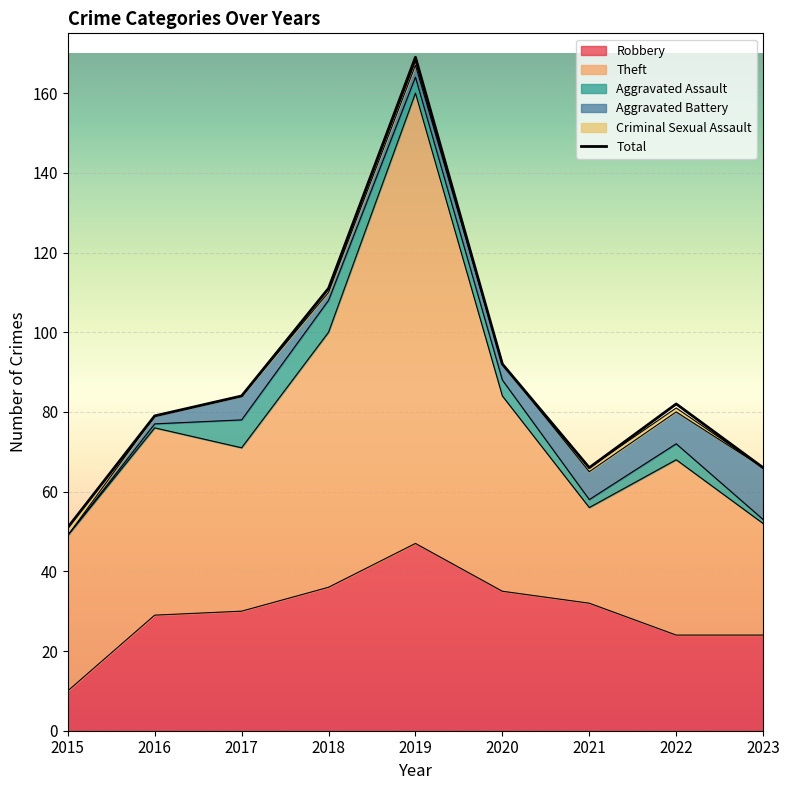

The chart shows a value of 92 at 2020. True or false?

True